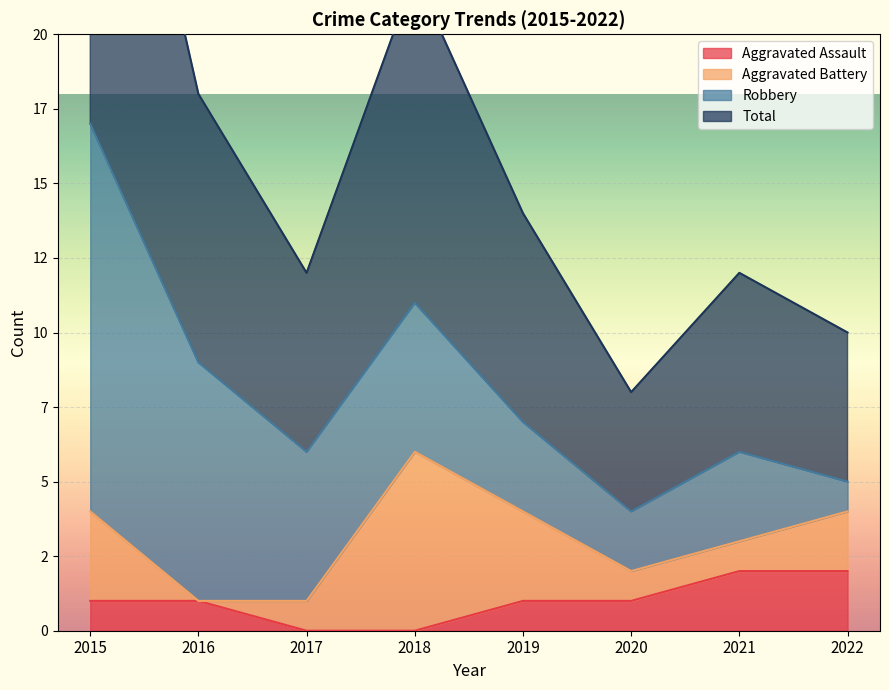

At which label does Total reach its minimum?

2020